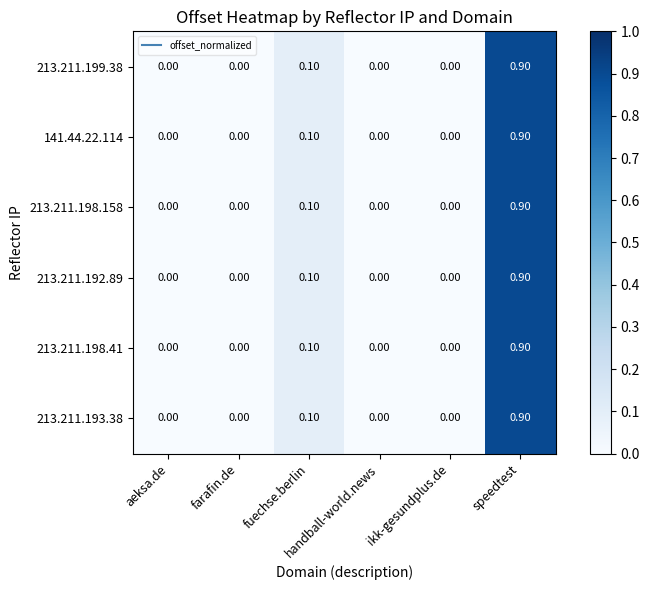

What is the sum of all 213.211.192.89 values?

1.0